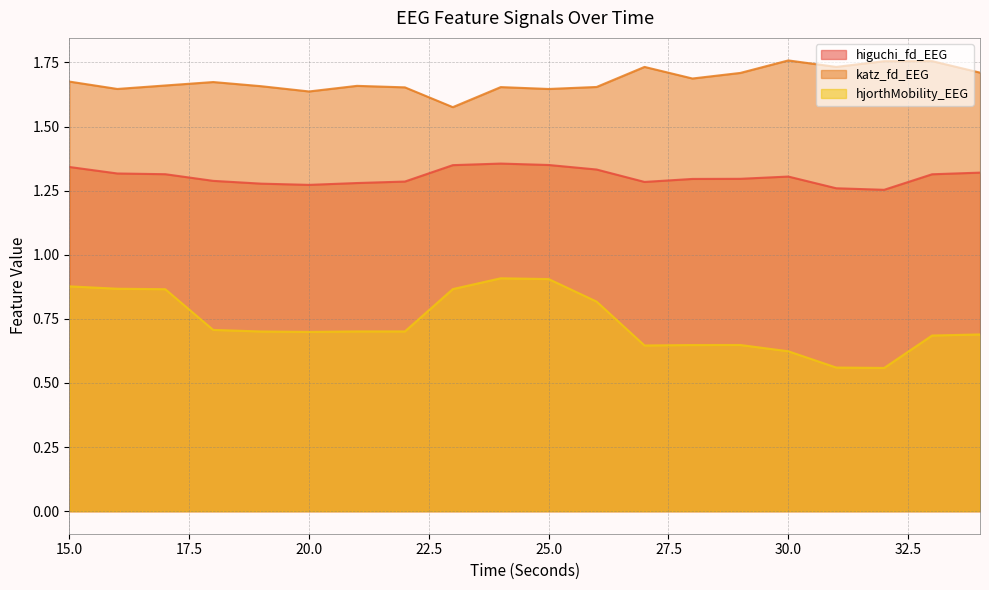

Which category has the highest value in the hjorthMobility_EEG series?

24